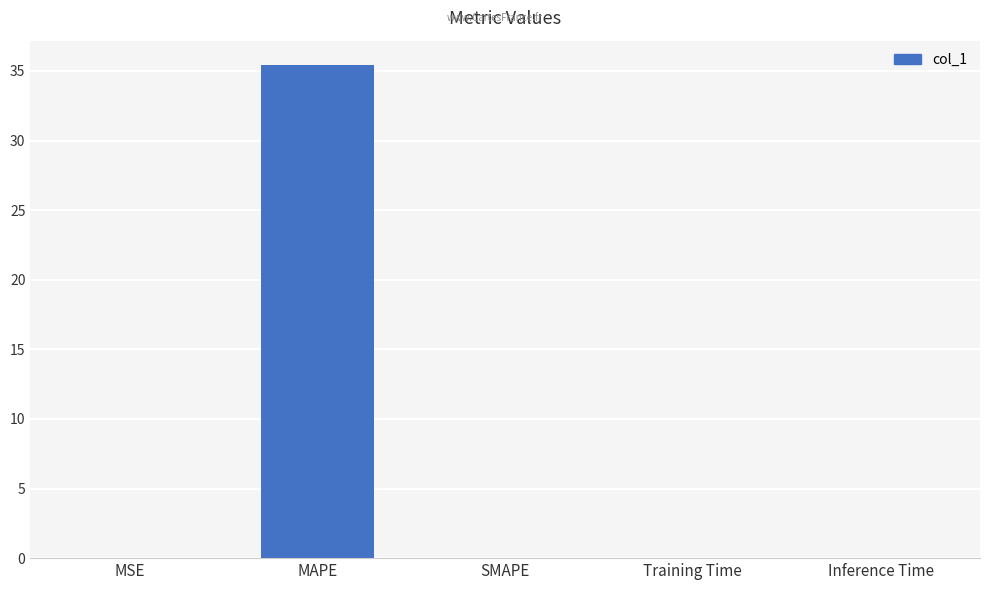

What is the difference between the values at MAPE and Training Time?

35.4